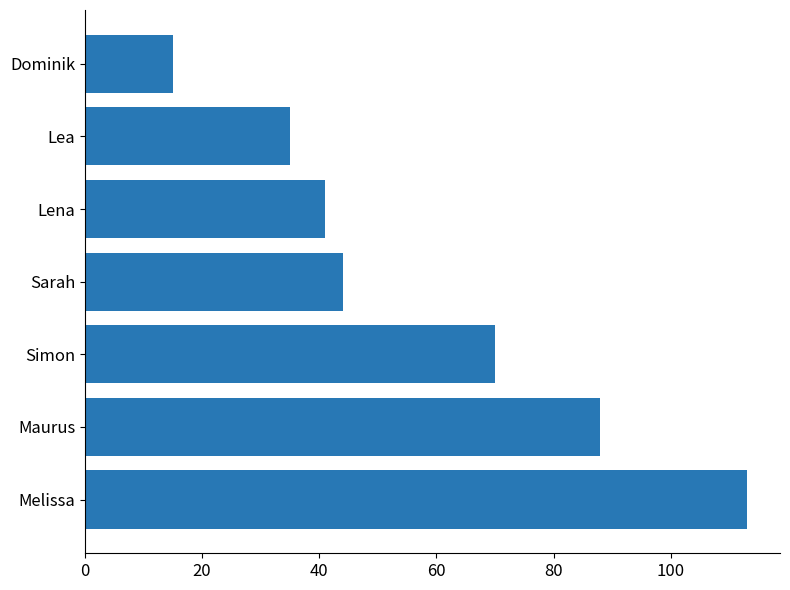

Which label corresponds to the smallest value in the chart?

Dominik